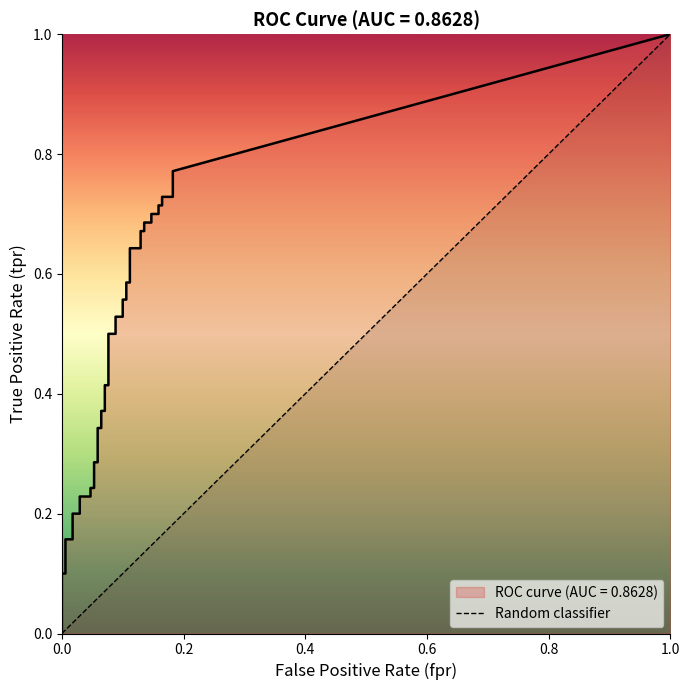

Reading right to left, list all the values displayed in this chart.

1	0